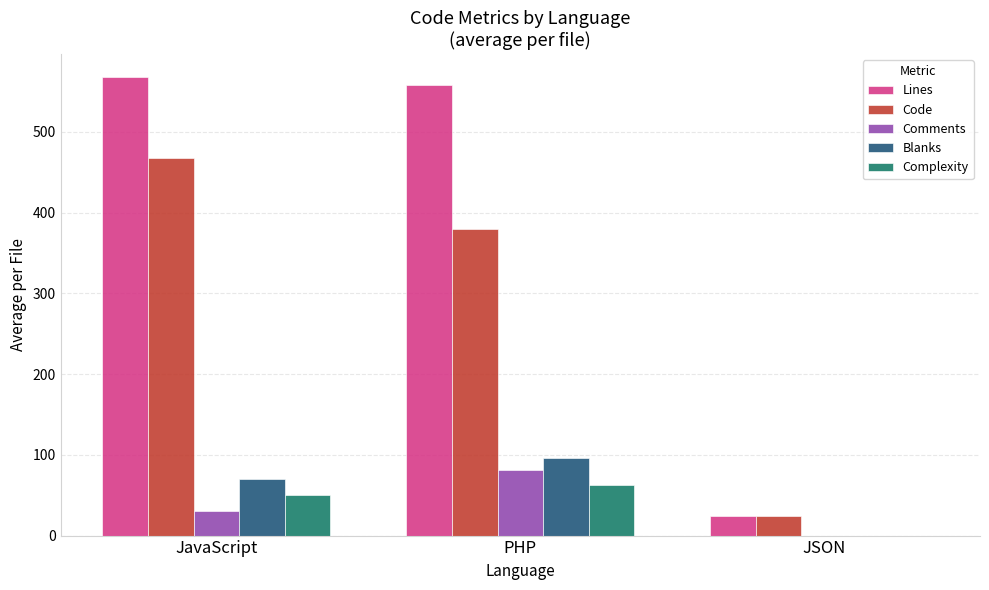

What is the sum of all Complexity values?

112.3